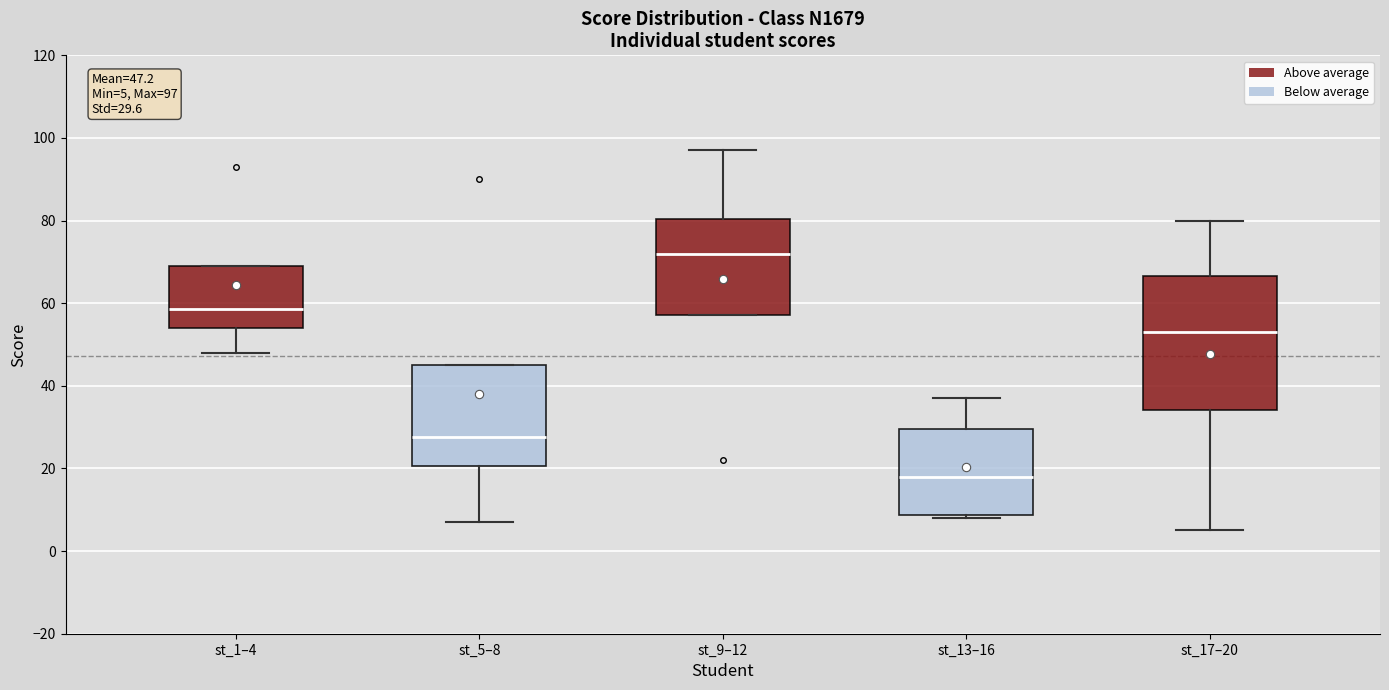

Which box is the tallest, from its lower edge to its upper edge?

st_17–20